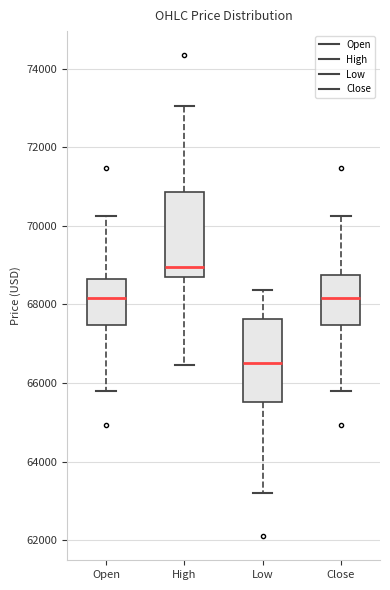

Where does the upper whisker of the box for Open end on the y-axis? The values are not printed on the chart, so give them approximately, as read against the axis.

70200